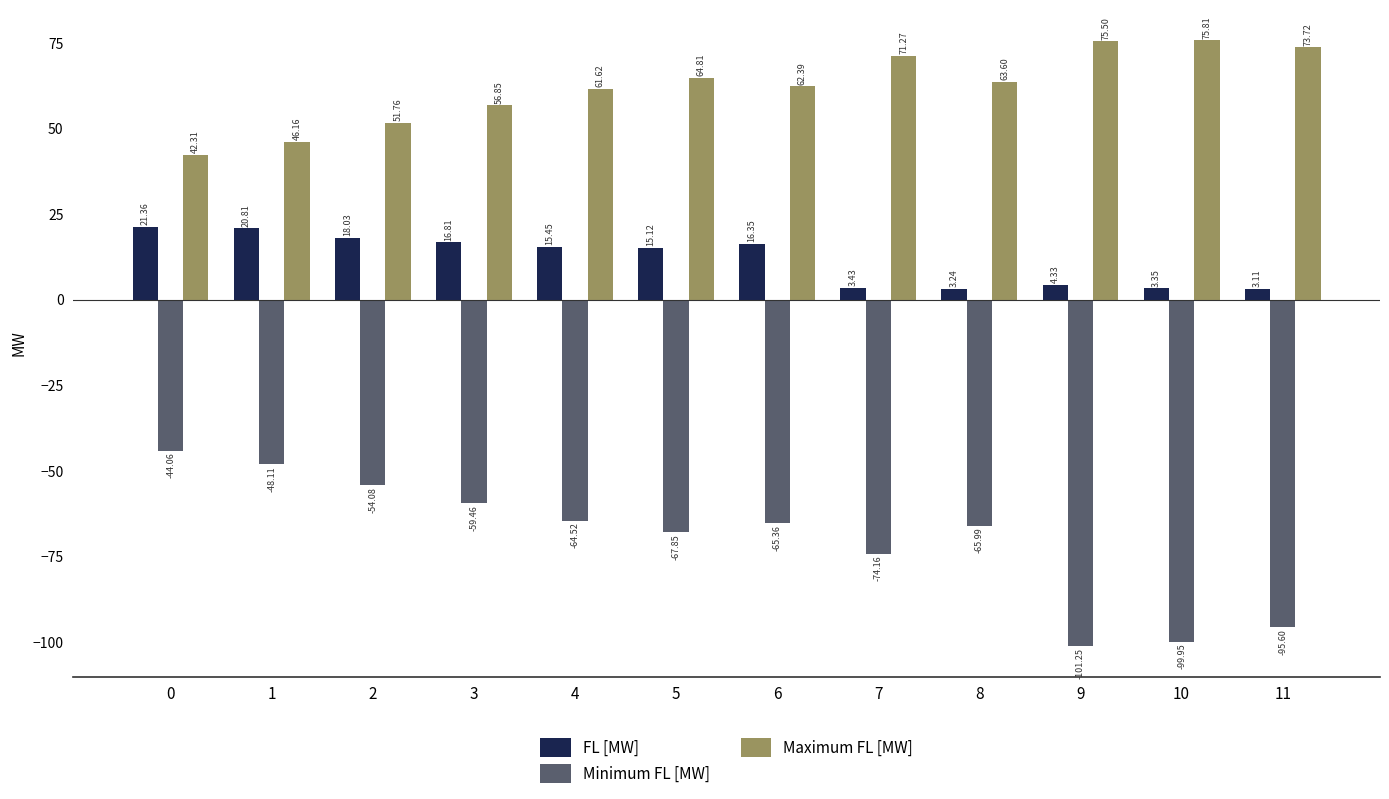

How many bars are there in total?

36